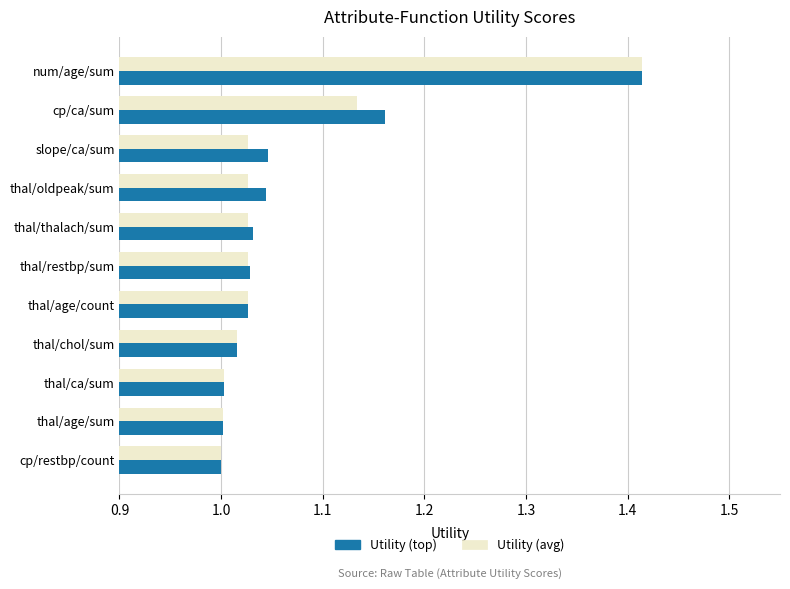

What is the sum of the Utility (avg) values at cp/ca/sum and num/age/sum?

2.5